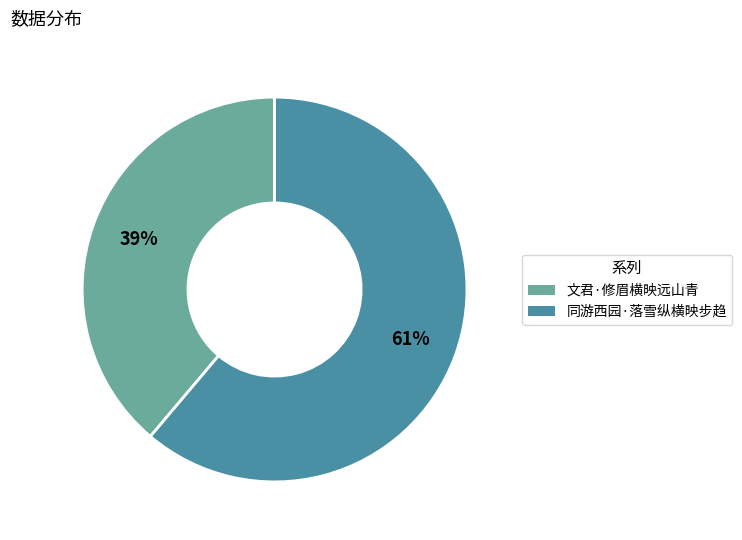

Which category accounts for the majority?

同游西园·落雪纵横映步趋